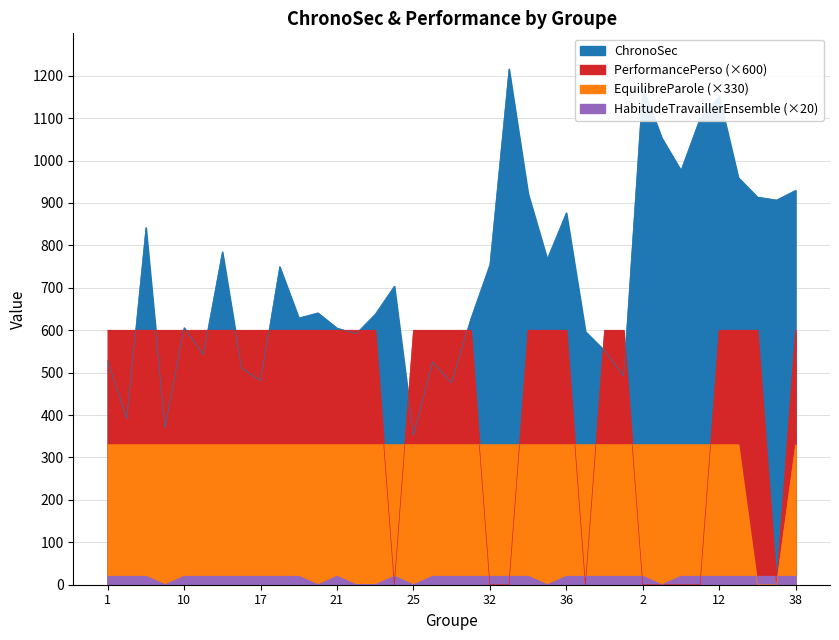

How many values in the EquilibreParole series are below 330?

2